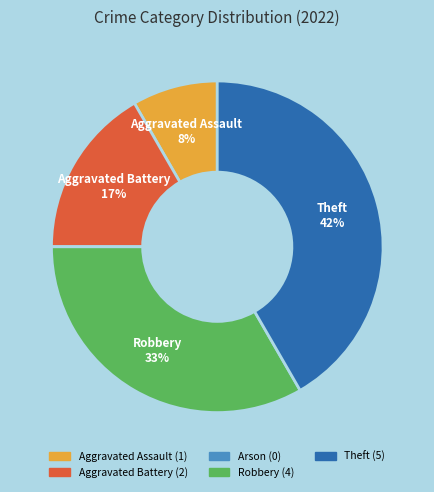

To the nearest percent, what is the difference between the largest and smallest slice percentages?

42%